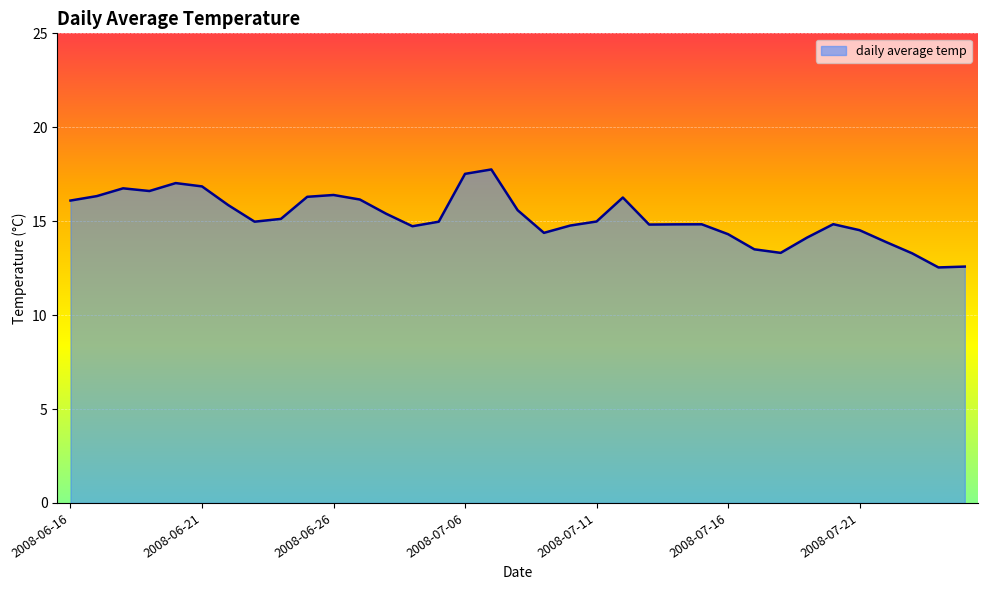

True or false: there are more than 1 points higher than both neighbors.

True